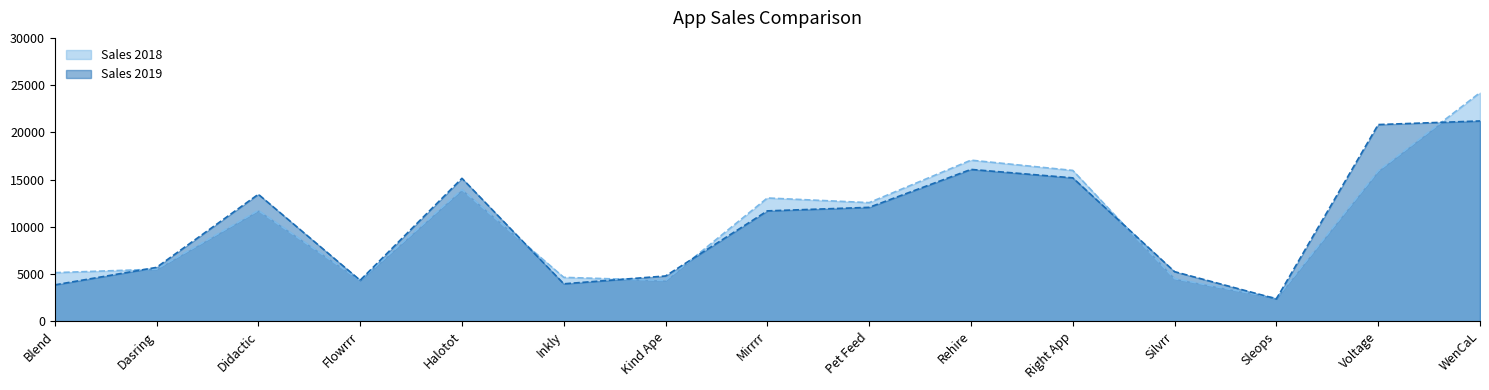

Between WenCaL and Didactic, which is larger?

WenCaL